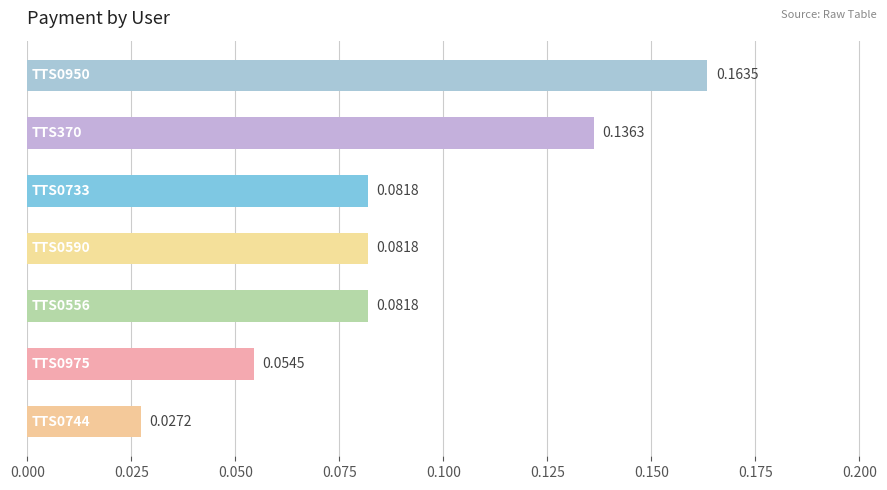

How many values are between 0 and 1?

7